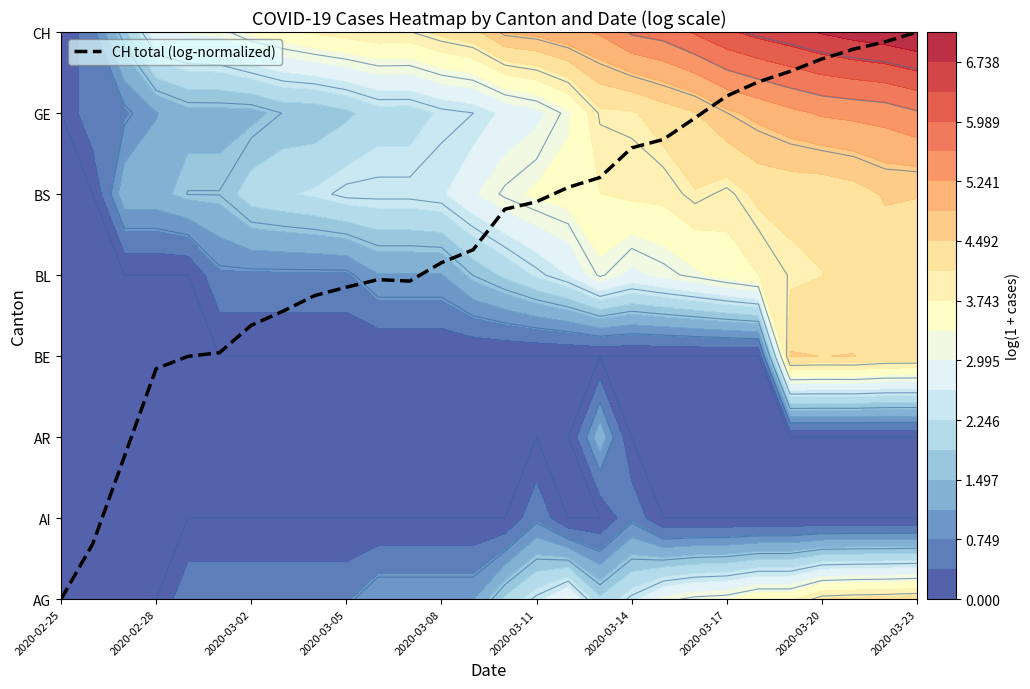

Which label corresponds to the smallest value in the chart?

2020-02-25